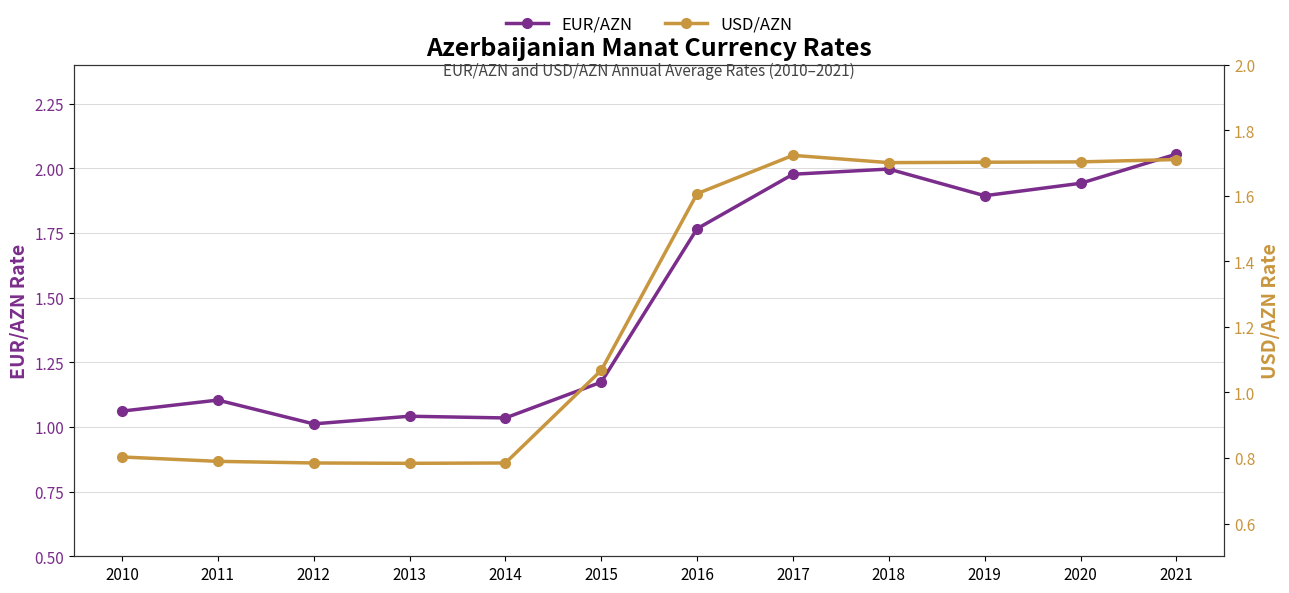

Rank the series by their average value, from highest to lowest.

EUR/AZN, USD/AZN